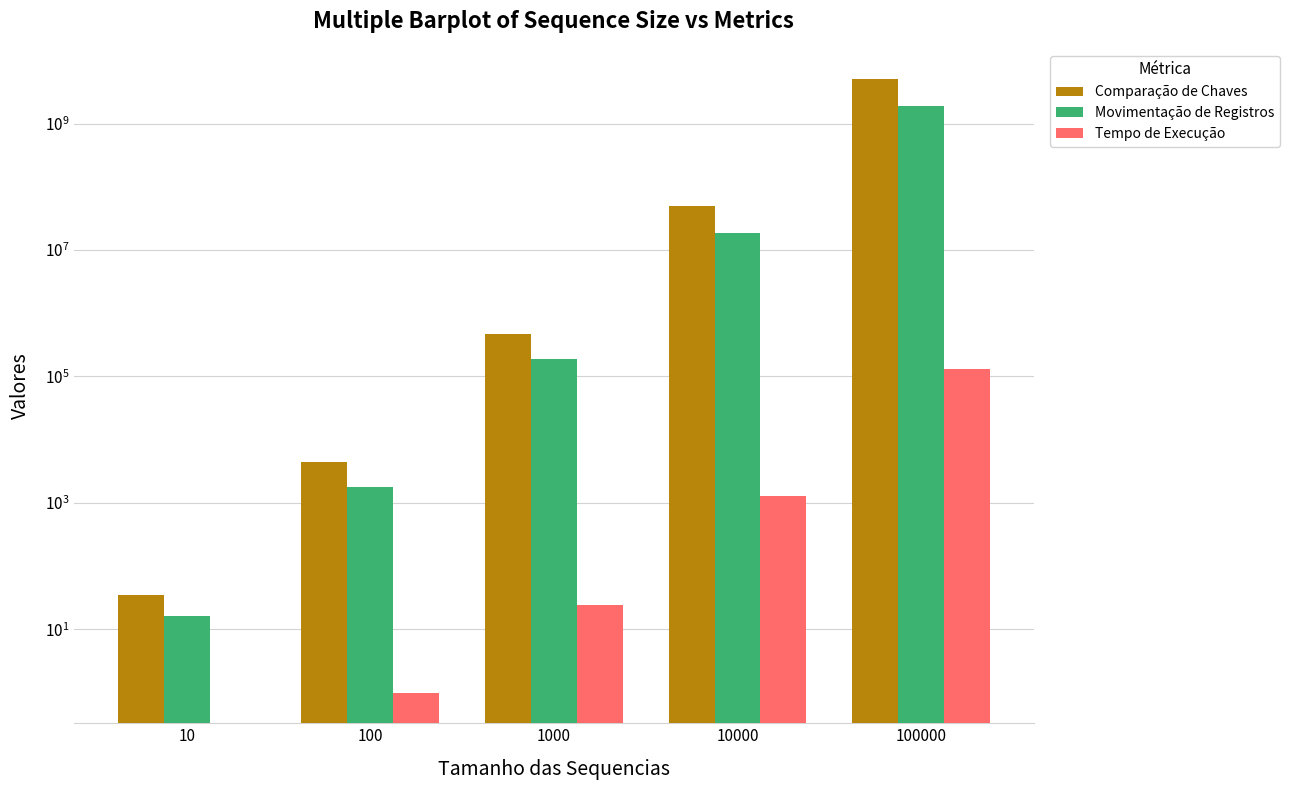

Reading left to right, transcribe all the data shown in this chart.

Comparação de Chaves: 10=35	100=4384	1000=476665	10000=49034381	100000=4973378837
Movimentação de Registros: 10=16	100=1810	1000=186135	10000=18734916	100000=1876856261
Tempo de Execução: 10=0	100=1	1000=24	10000=1291	100000=132818